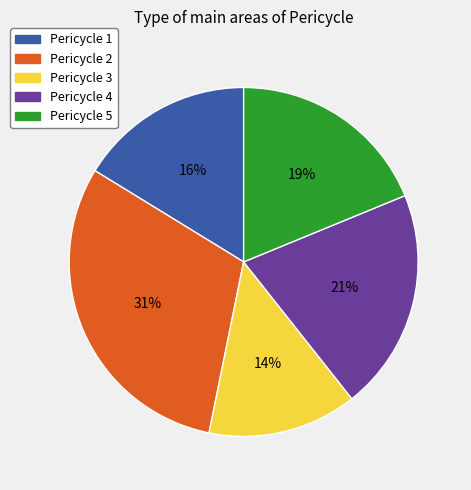

Count the number of slices in the pie.

5